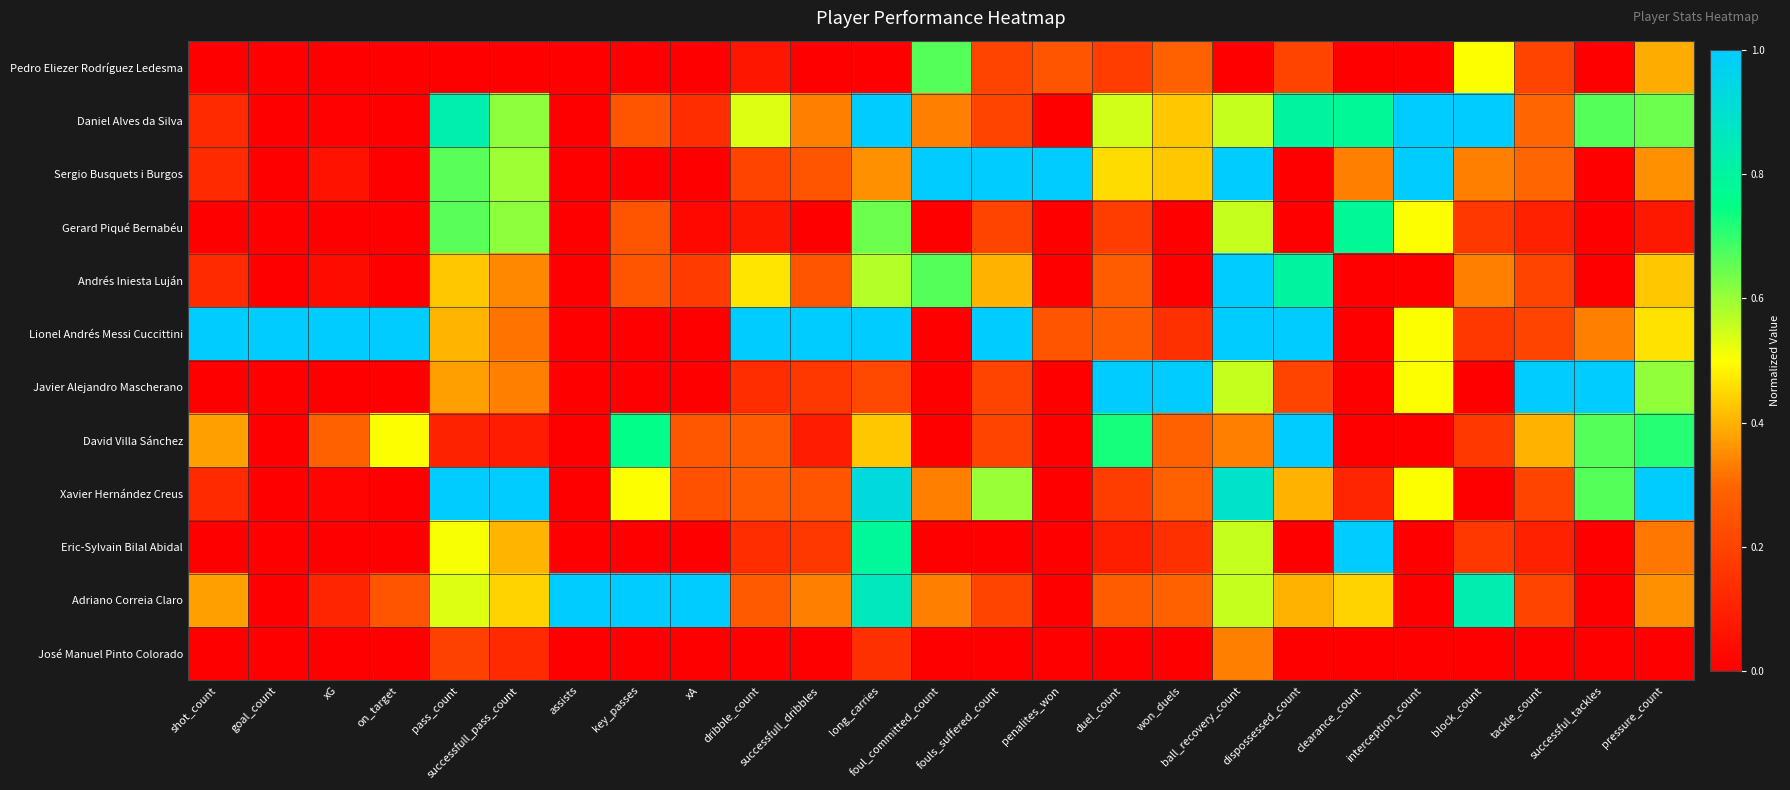

Reading left to right, what are all the values shown in this chart?

Pedro Eliezer Rodríguez Ledesma: shot_count=0.0	goal_count=0.0	xG=0.0	on_target=0.0	pass_count=0.0	successfull_pass_count=0.0	assists=0.0	key_passes=0.0	xA=0.0	dribble_count=0.1	successfull_dribbles=0.0	long_carries=0.0	foul_committed_count=0.7	fouls_suffered_count=0.2	penalites_won=0.2	duel_count=0.2	won_duels=0.3	ball_recovery_count=0.0	dispossessed_count=0.2	clearance_count=0.0	interception_count=0.0	block_count=0.5	tackle_count=0.2	successful_tackles=0.0	pressure_count=0.4
Daniel Alves da Silva: shot_count=0.1	goal_count=0.0	xG=0.0	on_target=0.0	pass_count=0.8	successfull_pass_count=0.6	assists=0.0	key_passes=0.2	xA=0.1	dribble_count=0.5	successfull_dribbles=0.3	long_carries=1.0	foul_committed_count=0.3	fouls_suffered_count=0.2	penalites_won=0.0	duel_count=0.5	won_duels=0.4	ball_recovery_count=0.6	dispossessed_count=0.8	clearance_count=0.8	interception_count=1.0	block_count=1.0	tackle_count=0.3	successful_tackles=0.7	pressure_count=0.6
Sergio Busquets i Burgos: shot_count=0.1	goal_count=0.0	xG=0.1	on_target=0.0	pass_count=0.7	successfull_pass_count=0.6	assists=0.0	key_passes=0.0	xA=0.0	dribble_count=0.2	successfull_dribbles=0.2	long_carries=0.4	foul_committed_count=1.0	fouls_suffered_count=1.0	penalites_won=1.0	duel_count=0.5	won_duels=0.4	ball_recovery_count=1.0	dispossessed_count=0.0	clearance_count=0.3	interception_count=1.0	block_count=0.3	tackle_count=0.3	successful_tackles=0.0	pressure_count=0.4
Gerard Piqué Bernabéu: shot_count=0.0	goal_count=0.0	xG=0.0	on_target=0.0	pass_count=0.7	successfull_pass_count=0.6	assists=0.0	key_passes=0.2	xA=0.0	dribble_count=0.1	successfull_dribbles=0.0	long_carries=0.6	foul_committed_count=0.0	fouls_suffered_count=0.2	penalites_won=0.0	duel_count=0.2	won_duels=0.0	ball_recovery_count=0.6	dispossessed_count=0.0	clearance_count=0.8	interception_count=0.5	block_count=0.2	tackle_count=0.1	successful_tackles=0.0	pressure_count=0.1
Andrés Iniesta Luján: shot_count=0.1	goal_count=0.0	xG=0.0	on_target=0.0	pass_count=0.4	successfull_pass_count=0.3	assists=0.0	key_passes=0.2	xA=0.2	dribble_count=0.5	successfull_dribbles=0.2	long_carries=0.6	foul_committed_count=0.7	fouls_suffered_count=0.4	penalites_won=0.0	duel_count=0.3	won_duels=0.0	ball_recovery_count=1.0	dispossessed_count=0.8	clearance_count=0.0	interception_count=0.0	block_count=0.3	tackle_count=0.2	successful_tackles=0.0	pressure_count=0.4
Lionel Andrés Messi Cuccittini: shot_count=1.0	goal_count=1.0	xG=1.0	on_target=1.0	pass_count=0.4	successfull_pass_count=0.3	assists=0.0	key_passes=0.0	xA=0.0	dribble_count=1.0	successfull_dribbles=1.0	long_carries=1.0	foul_committed_count=0.0	fouls_suffered_count=1.0	penalites_won=0.2	duel_count=0.3	won_duels=0.1	ball_recovery_count=1.0	dispossessed_count=1.0	clearance_count=0.0	interception_count=0.5	block_count=0.2	tackle_count=0.2	successful_tackles=0.3	pressure_count=0.5
Javier Alejandro Mascherano: shot_count=0.0	goal_count=0.0	xG=0.0	on_target=0.0	pass_count=0.4	successfull_pass_count=0.3	assists=0.0	key_passes=0.0	xA=0.0	dribble_count=0.1	successfull_dribbles=0.2	long_carries=0.2	foul_committed_count=0.0	fouls_suffered_count=0.2	penalites_won=0.0	duel_count=1.0	won_duels=1.0	ball_recovery_count=0.6	dispossessed_count=0.2	clearance_count=0.0	interception_count=0.5	block_count=0.0	tackle_count=1.0	successful_tackles=1.0	pressure_count=0.6
David Villa Sánchez: shot_count=0.4	goal_count=0.0	xG=0.3	on_target=0.5	pass_count=0.1	successfull_pass_count=0.1	assists=0.0	key_passes=0.8	xA=0.3	dribble_count=0.3	successfull_dribbles=0.1	long_carries=0.4	foul_committed_count=0.0	fouls_suffered_count=0.2	penalites_won=0.0	duel_count=0.7	won_duels=0.3	ball_recovery_count=0.3	dispossessed_count=1.0	clearance_count=0.0	interception_count=0.0	block_count=0.2	tackle_count=0.4	successful_tackles=0.7	pressure_count=0.7
Xavier Hernández Creus: shot_count=0.1	goal_count=0.0	xG=0.0	on_target=0.0	pass_count=1.0	successfull_pass_count=1.0	assists=0.0	key_passes=0.5	xA=0.2	dribble_count=0.3	successfull_dribbles=0.2	long_carries=0.9	foul_committed_count=0.3	fouls_suffered_count=0.6	penalites_won=0.0	duel_count=0.2	won_duels=0.3	ball_recovery_count=0.9	dispossessed_count=0.4	clearance_count=0.1	interception_count=0.5	block_count=0.0	tackle_count=0.2	successful_tackles=0.7	pressure_count=1.0
Eric-Sylvain Bilal Abidal: shot_count=0.0	goal_count=0.0	xG=0.0	on_target=0.0	pass_count=0.5	successfull_pass_count=0.4	assists=0.0	key_passes=0.0	xA=0.0	dribble_count=0.1	successfull_dribbles=0.2	long_carries=0.8	foul_committed_count=0.0	fouls_suffered_count=0.0	penalites_won=0.0	duel_count=0.1	won_duels=0.1	ball_recovery_count=0.6	dispossessed_count=0.0	clearance_count=1.0	interception_count=0.0	block_count=0.2	tackle_count=0.1	successful_tackles=0.0	pressure_count=0.3
Adriano Correia Claro: shot_count=0.4	goal_count=0.0	xG=0.1	on_target=0.2	pass_count=0.5	successfull_pass_count=0.4	assists=1.0	key_passes=1.0	xA=1.0	dribble_count=0.3	successfull_dribbles=0.3	long_carries=0.9	foul_committed_count=0.3	fouls_suffered_count=0.2	penalites_won=0.0	duel_count=0.3	won_duels=0.3	ball_recovery_count=0.6	dispossessed_count=0.4	clearance_count=0.4	interception_count=0.0	block_count=0.8	tackle_count=0.2	successful_tackles=0.0	pressure_count=0.4
José Manuel Pinto Colorado: shot_count=0.0	goal_count=0.0	xG=0.0	on_target=0.0	pass_count=0.2	successfull_pass_count=0.1	assists=0.0	key_passes=0.0	xA=0.0	dribble_count=0.0	successfull_dribbles=0.0	long_carries=0.1	foul_committed_count=0.0	fouls_suffered_count=0.0	penalites_won=0.0	duel_count=0.0	won_duels=0.0	ball_recovery_count=0.3	dispossessed_count=0.0	clearance_count=0.0	interception_count=0.0	block_count=0.0	tackle_count=0.0	successful_tackles=0.0	pressure_count=0.0